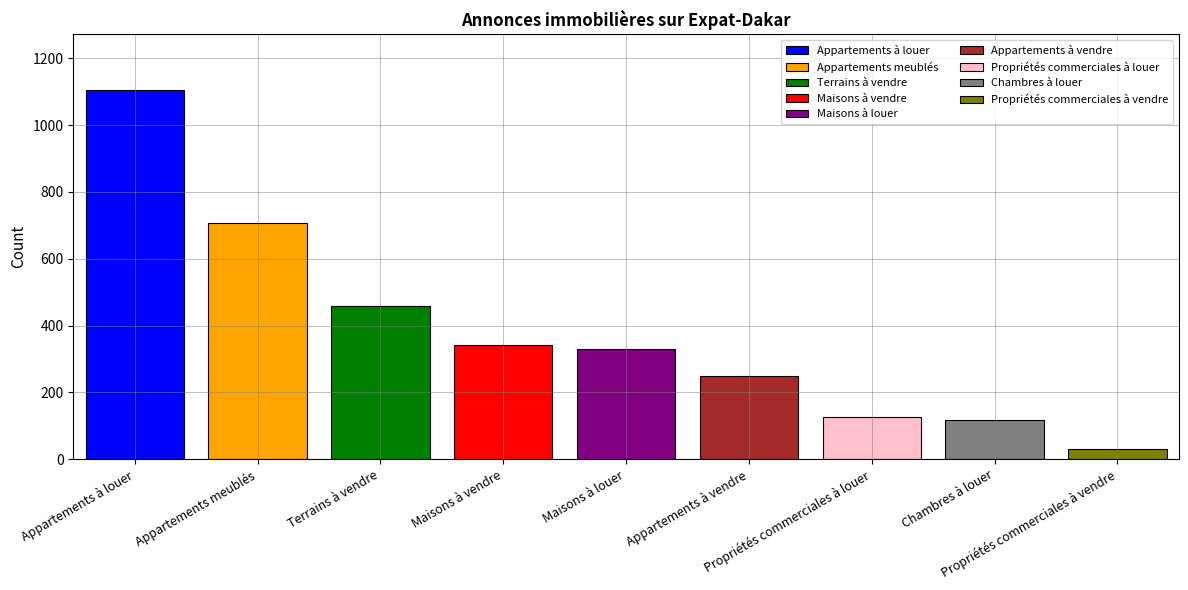

What is the minimum value shown in the chart?

30